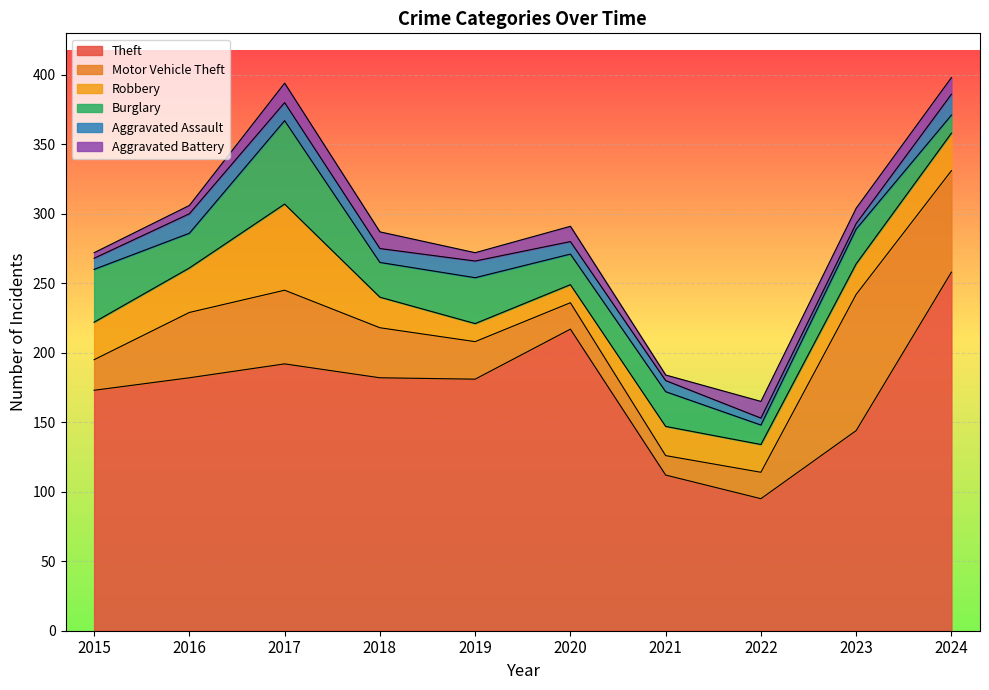

At which category does Motor Vehicle Theft reach its first local valley?

2021